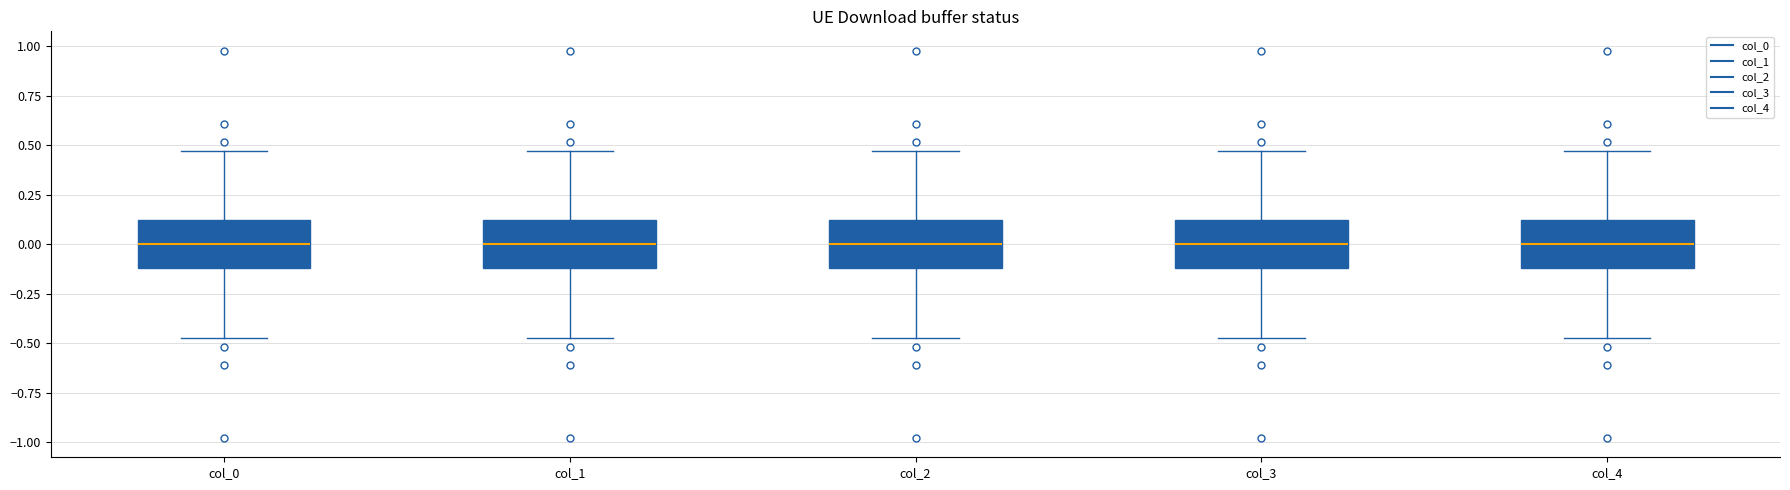

Reading left to right, transcribe this box plot: for each box, give where its median line is, the range the box spans, and where its two whiskers end, as read against the y-axis. The values are not printed on the chart, so give them approximately, as read against the axis.

col_0: median 0.00, box -0.10 to 0.10, whiskers -0.45 to 0.45
col_1: median 0.00, box -0.10 to 0.10, whiskers -0.45 to 0.45
col_2: median 0.00, box -0.10 to 0.10, whiskers -0.45 to 0.45
col_3: median 0.00, box -0.10 to 0.10, whiskers -0.45 to 0.45
col_4: median 0.00, box -0.10 to 0.10, whiskers -0.45 to 0.45